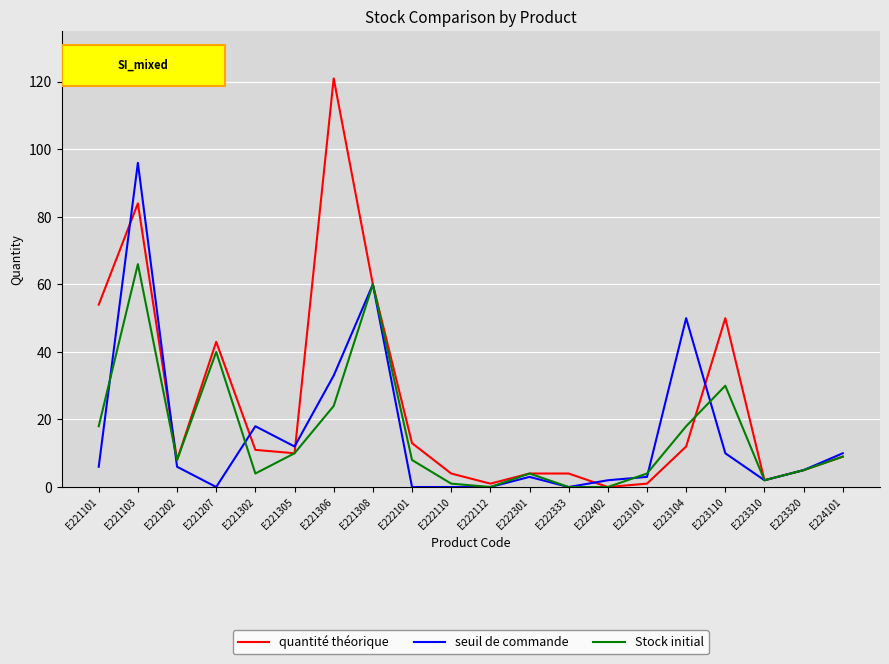

Where is the first local maximum for Stock initial?

E221103